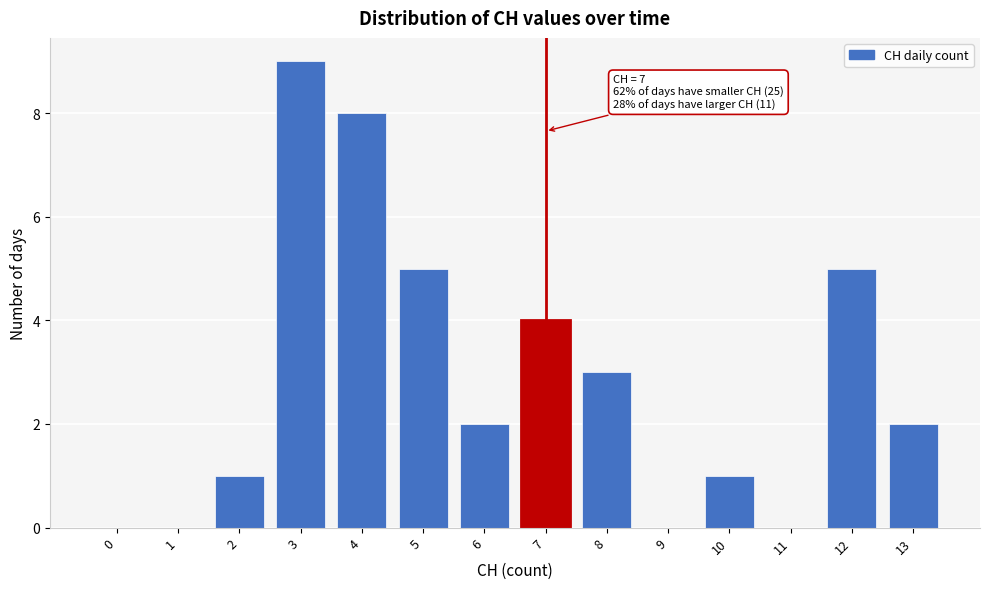

Reading left to right, what are all the values shown in this chart?

0=0	1=0	2=1	3=9	4=8	5=5	6=2	7=4	8=3	9=0	10=1	11=0	12=5	13=2